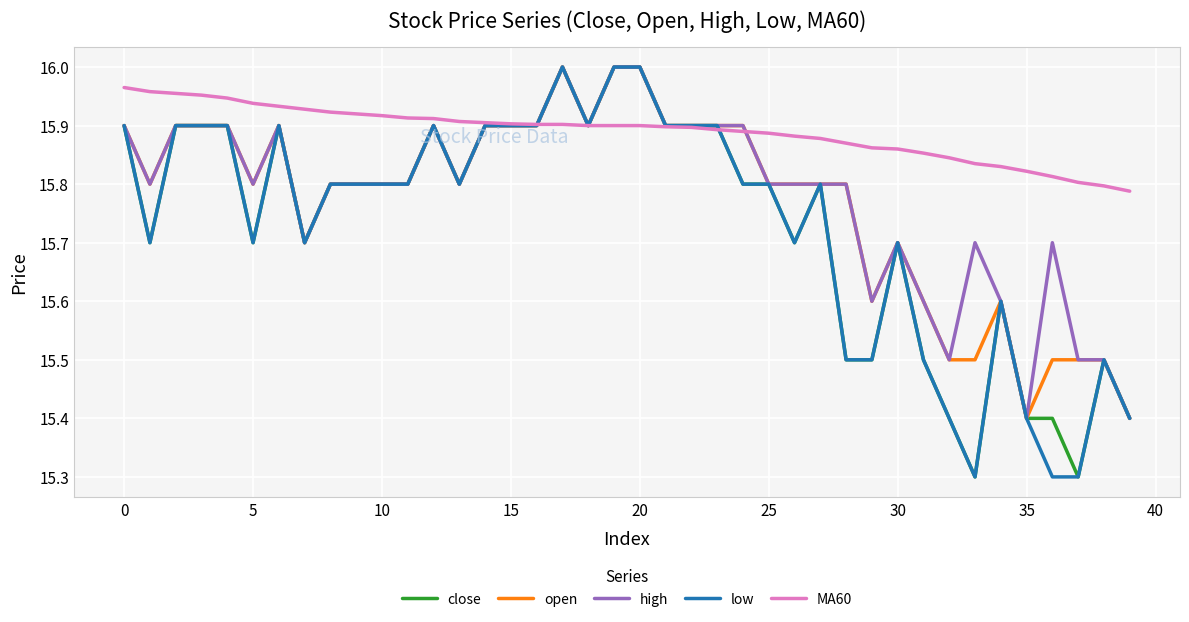

Does the chart have visible grid lines?

Yes